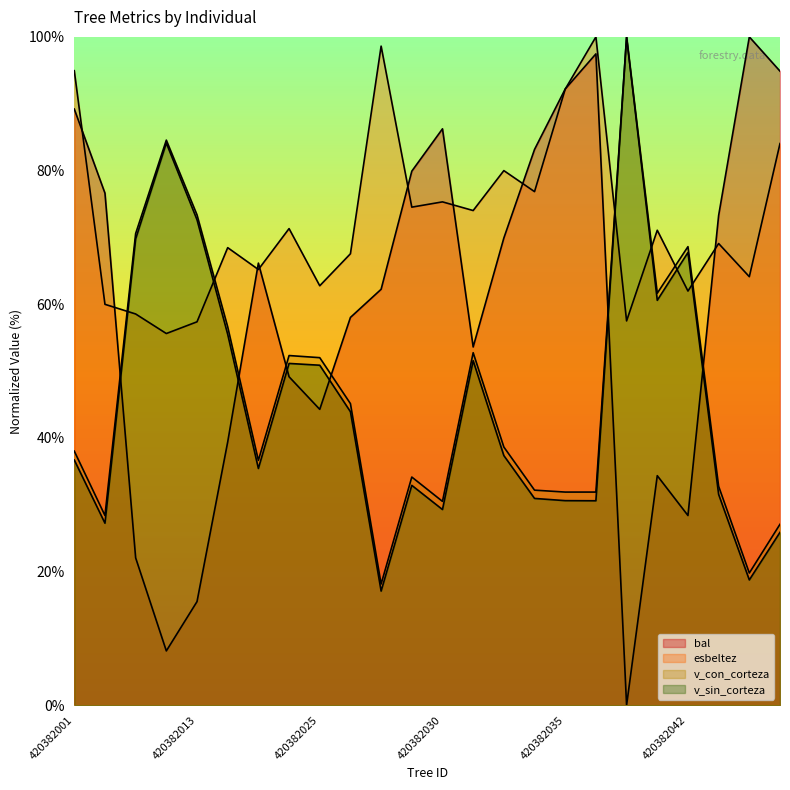

True or false: v_con_corteza and v_sin_corteza intersect in this chart.

False